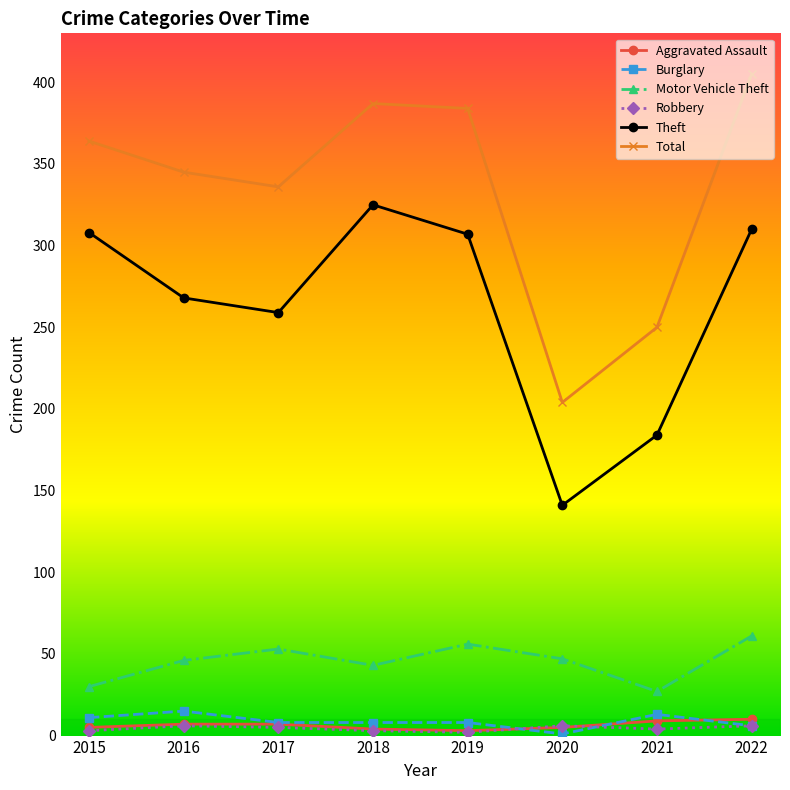

What are all the series names shown in the legend?

Aggravated Assault, Burglary, Motor Vehicle Theft, Robbery, Theft, Total